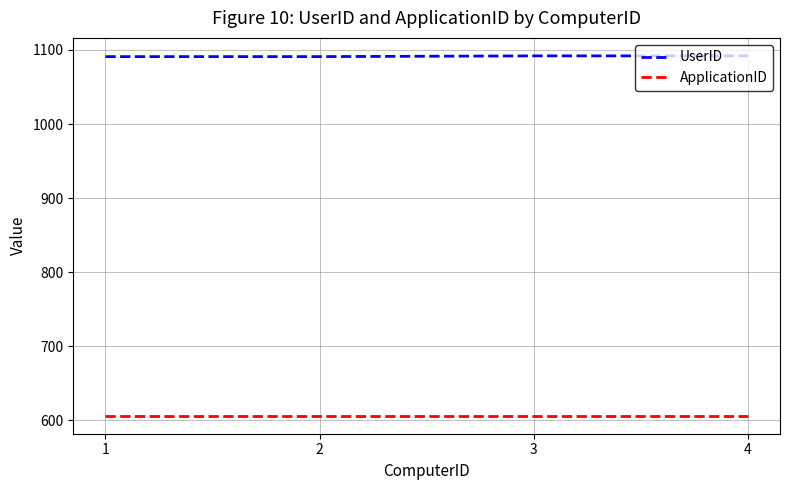

True or false: ApplicationID and UserID intersect in this chart.

False